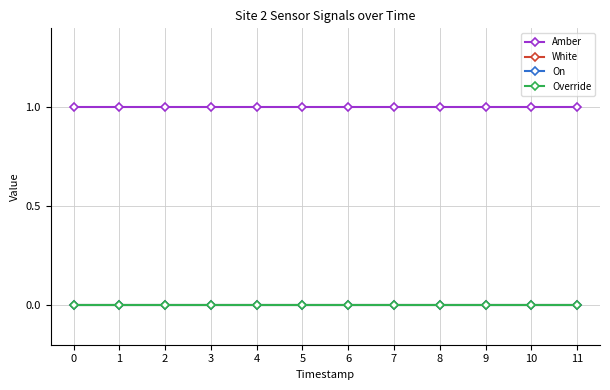

Rank the series at 3 from highest to lowest value.

Amber, White, On, Override